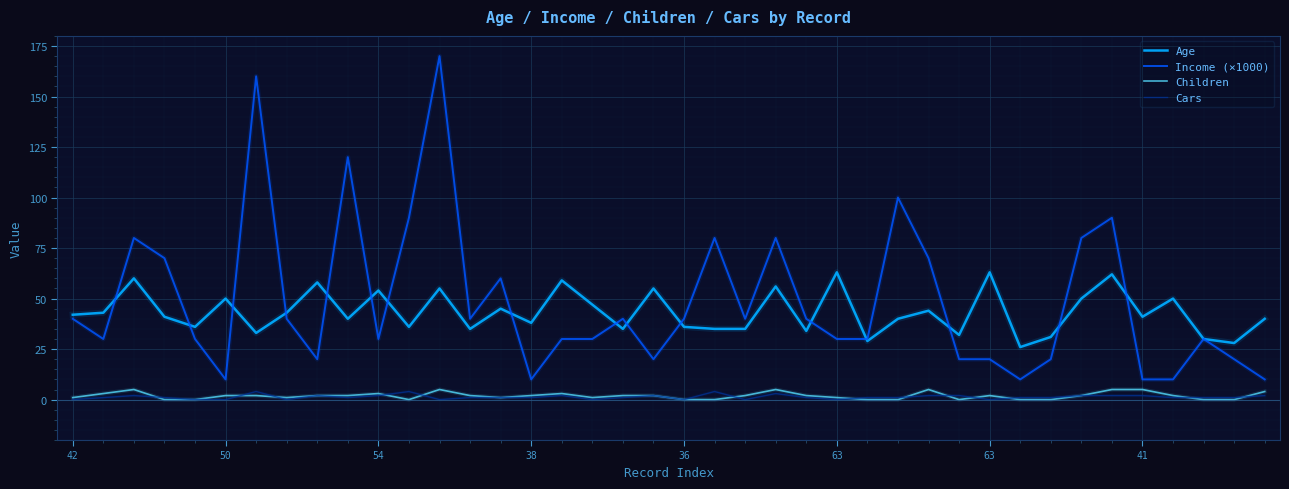

What is the maximum value shown in the chart?

170